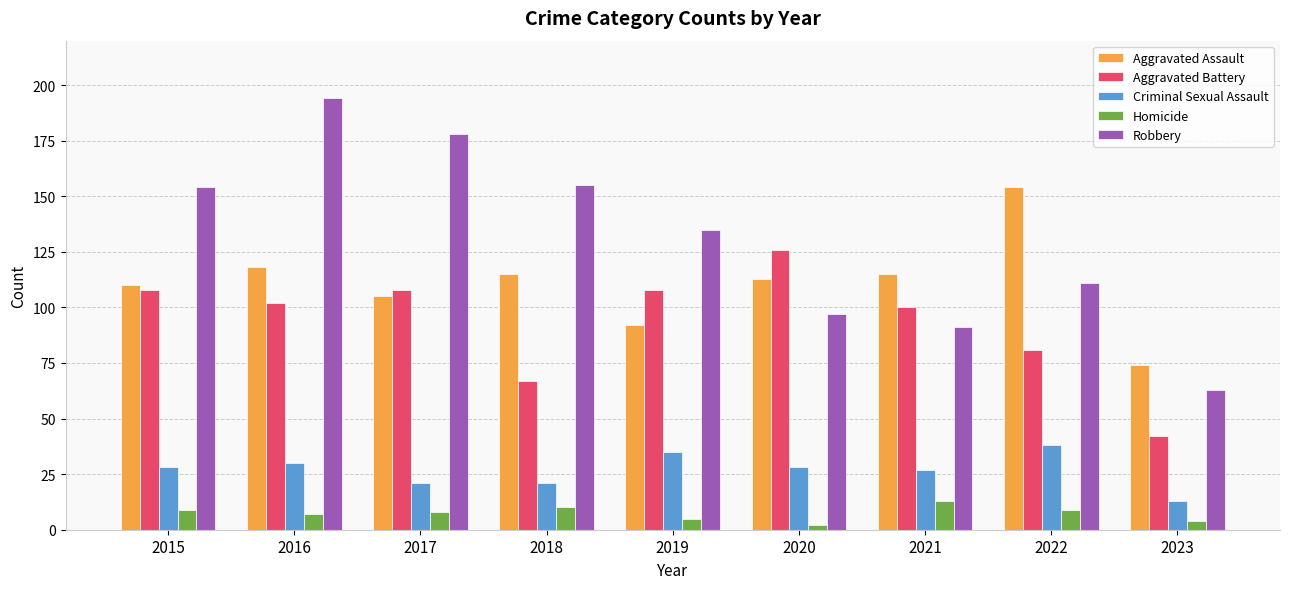

List the series in order of their peak value, lowest first.

Homicide, Criminal Sexual Assault, Aggravated Battery, Aggravated Assault, Robbery